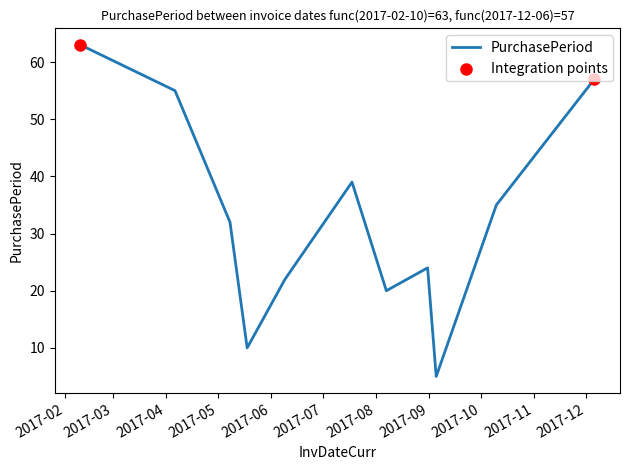

What is the greatest value displayed?

63